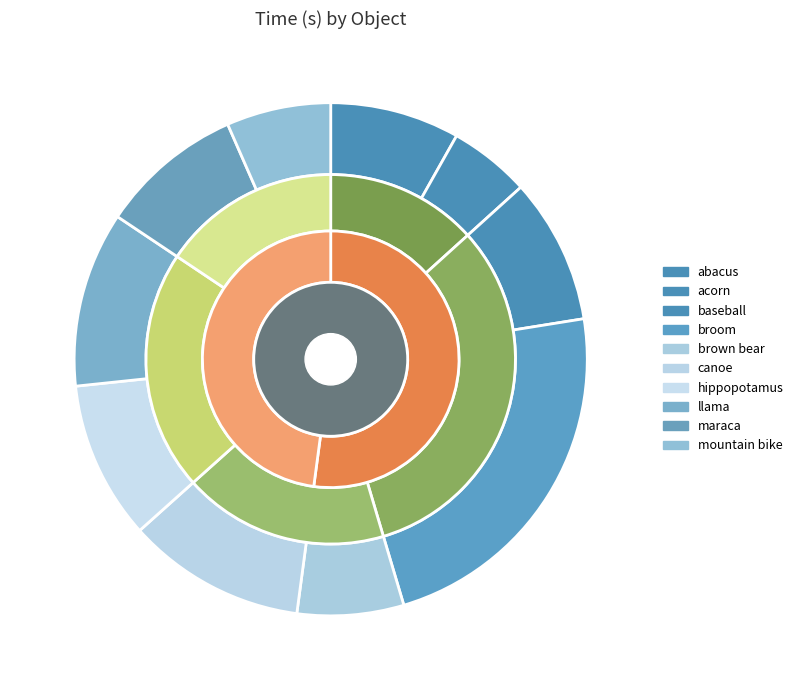

Is the sum of mountain bike and brown bear greater than half?

No